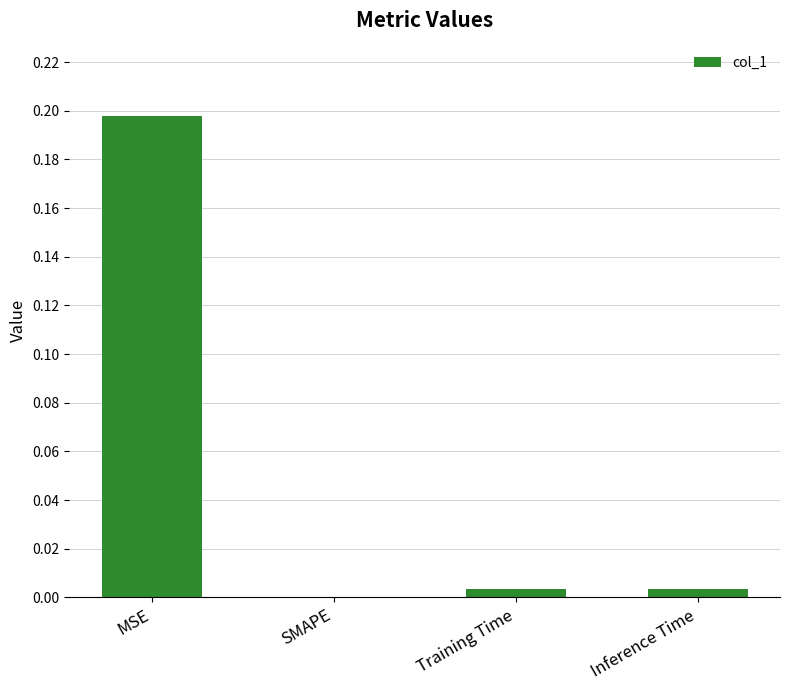

What is the change in value from MSE to SMAPE?

-0.2